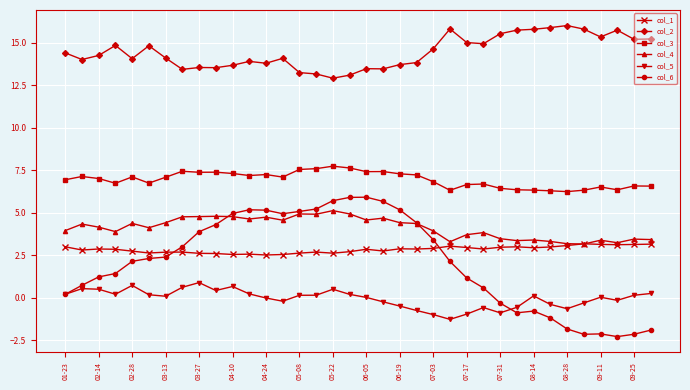

Does the chart have visible grid lines?

Yes